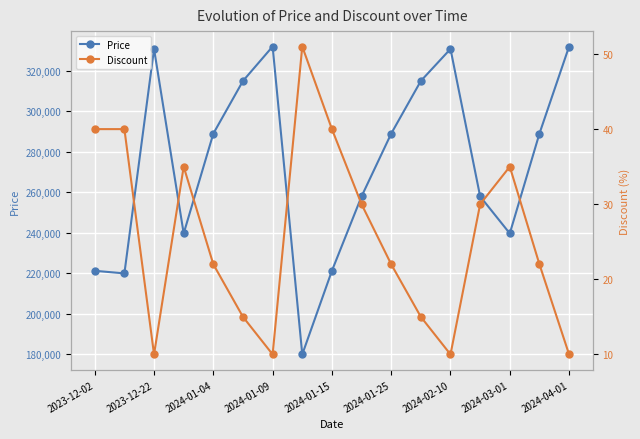

Rank the series by their maximum value, from highest to lowest.

Price, Discount